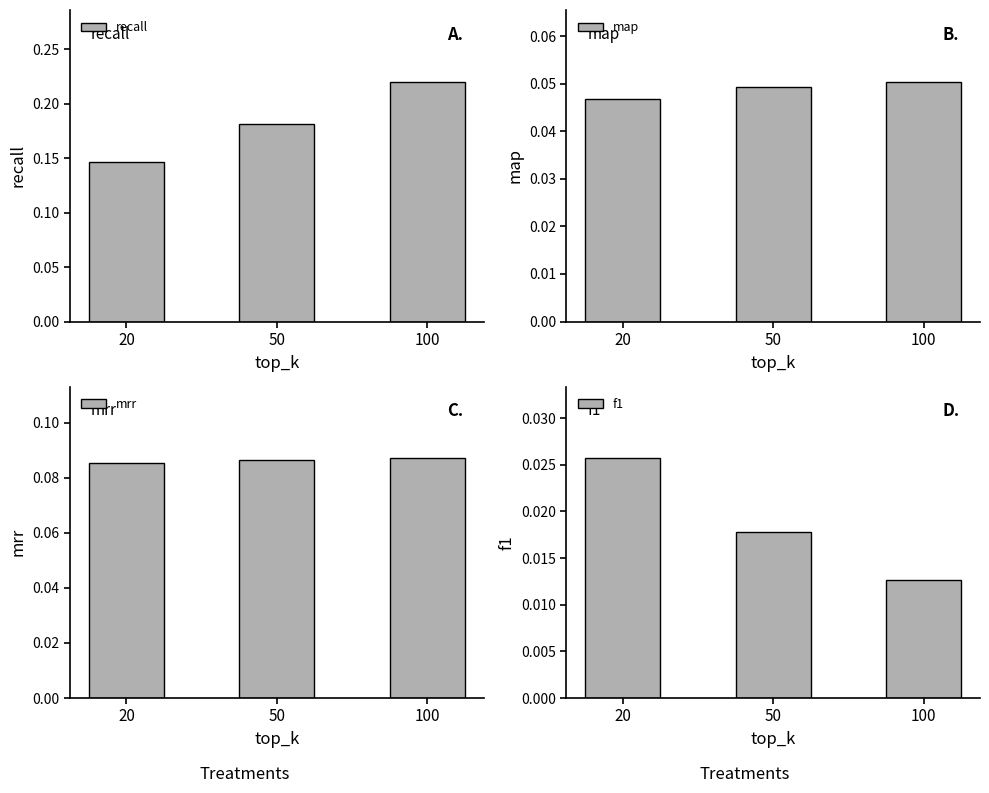

The value of recall at 50 is 0.2. True or false?

True